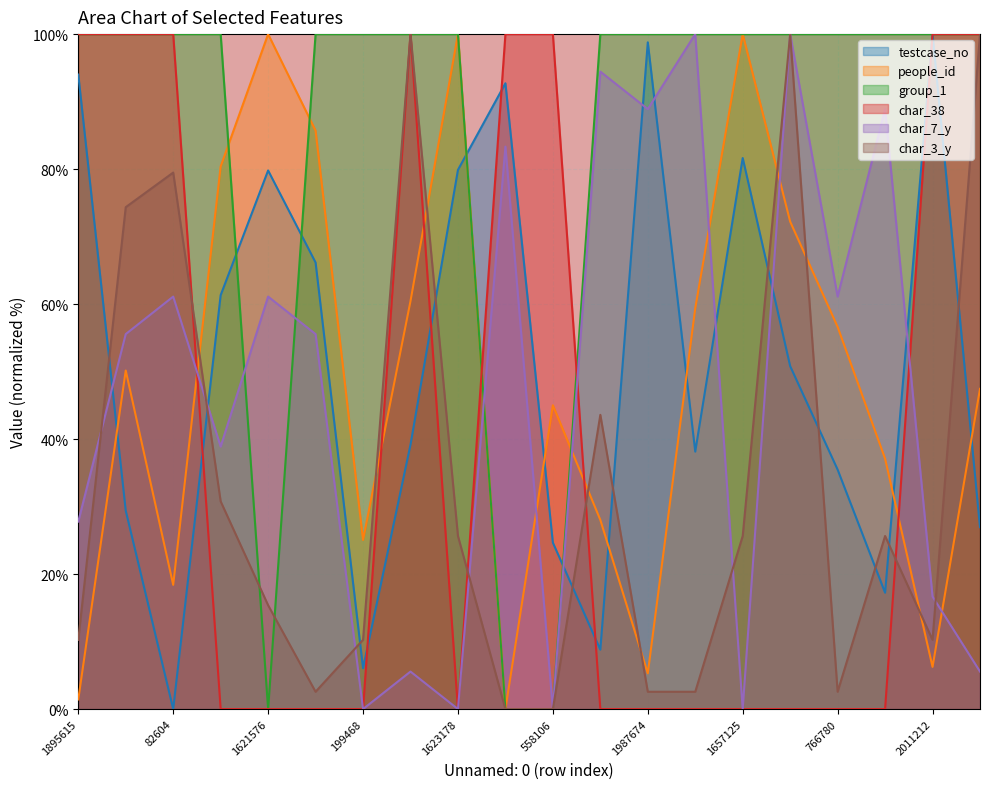

Reading right to left, transcribe all the data shown in this chart.

testcase_no: 602520=27.0	2011212=100.0	415058=17.2	766780=35.5	1062434=50.8	1657125=81.6	818267=38.1	1987674=98.8	252303=8.8	558106=24.7	1870764=92.7	1623178=79.9	837932=39.2	199468=6.1	1358600=66.2	1621576=79.8	1265284=61.3	82604=0.0	649452=29.4	1895615=94.0
people_id: 602520=47.4	2011212=6.2	415058=37.1	766780=56.6	1062434=72.2	1657125=100.0	818267=59.4	1987674=5.3	252303=28.0	558106=45.0	1870764=0.0	1623178=100.0	837932=60.4	199468=25.1	1358600=85.7	1621576=100.0	1265284=80.4	82604=18.4	649452=50.2	1895615=1.4
group_1: 602520=100.0	2011212=100.0	415058=100.0	766780=100.0	1062434=100.0	1657125=100.0	818267=100.0	1987674=100.0	252303=100.0	558106=0.0	1870764=0.0	1623178=100.0	837932=100.0	199468=100.0	1358600=100.0	1621576=0.0	1265284=100.0	82604=100.0	649452=100.0	1895615=100.0
char_38: 602520=100.0	2011212=100.0	415058=0.0	766780=0.0	1062434=0.0	1657125=0.0	818267=0.0	1987674=0.0	252303=0.0	558106=100.0	1870764=100.0	1623178=0.0	837932=100.0	199468=0.0	1358600=0.0	1621576=0.0	1265284=0.0	82604=100.0	649452=100.0	1895615=100.0
char_7_y: 602520=5.6	2011212=16.7	415058=88.9	766780=61.1	1062434=100.0	1657125=0.0	818267=100.0	1987674=88.9	252303=94.4	558106=0.0	1870764=83.3	1623178=0.0	837932=5.6	199468=0.0	1358600=55.6	1621576=61.1	1265284=38.9	82604=61.1	649452=55.6	1895615=27.8
char_3_y: 602520=100.0	2011212=10.3	415058=25.6	766780=2.6	1062434=100.0	1657125=25.6	818267=2.6	1987674=2.6	252303=43.6	558106=0.0	1870764=0.0	1623178=25.6	837932=100.0	199468=10.3	1358600=2.6	1621576=15.4	1265284=30.8	82604=79.5	649452=74.4	1895615=10.3